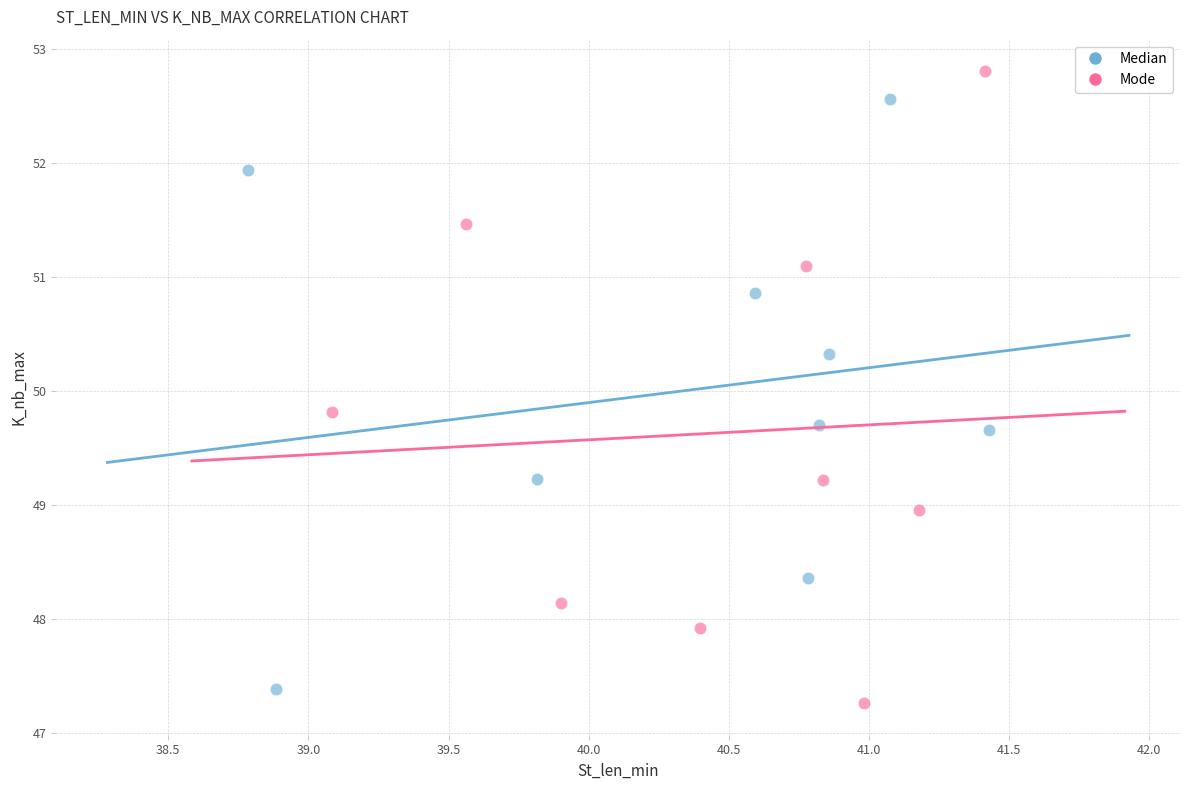

What are all the series names shown in the legend?

Median, Mode